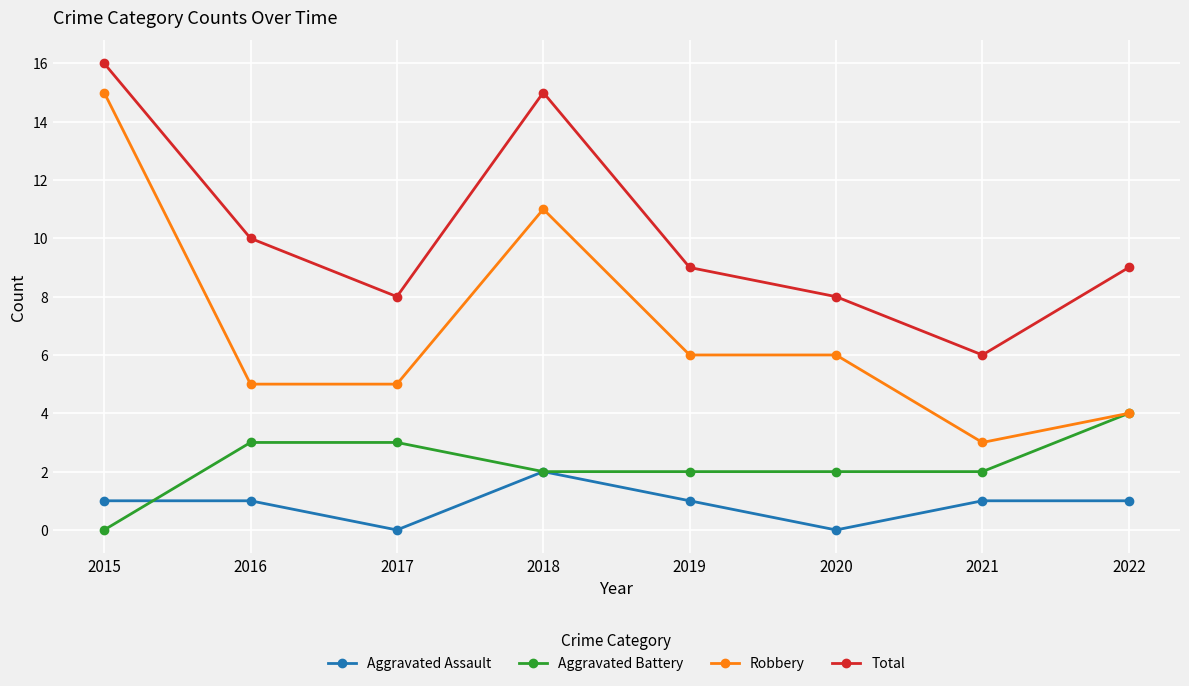

Reading left to right, what are all the values shown in this chart?

Aggravated Assault: 1	1	0	2	1	0	1	1
Aggravated Battery: 0	3	3	2	2	2	2	4
Robbery: 15	5	5	11	6	6	3	4
Total: 16	10	8	15	9	8	6	9